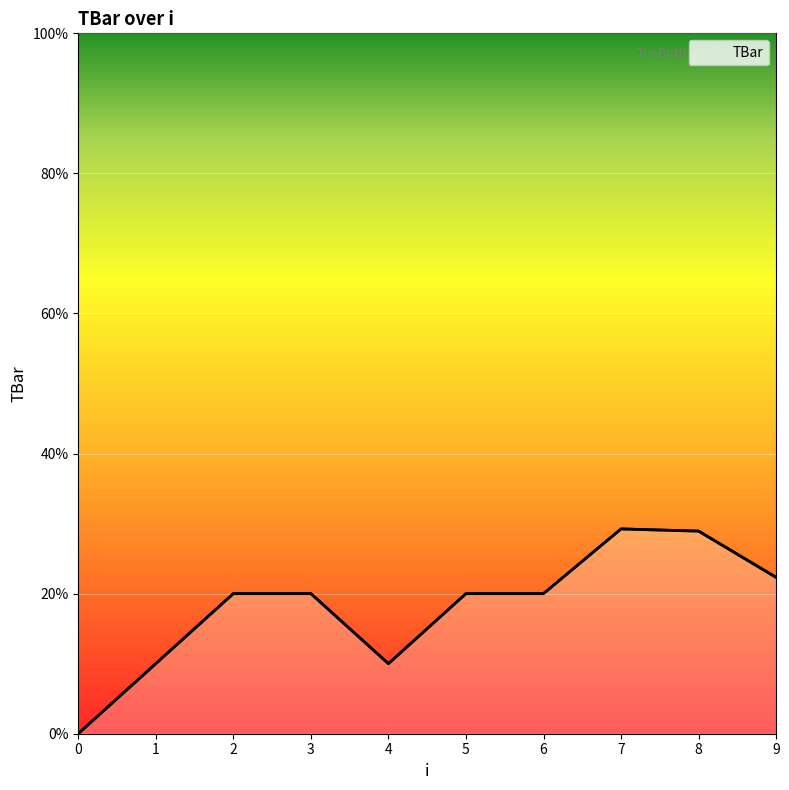

What is the greatest value displayed?

29.2